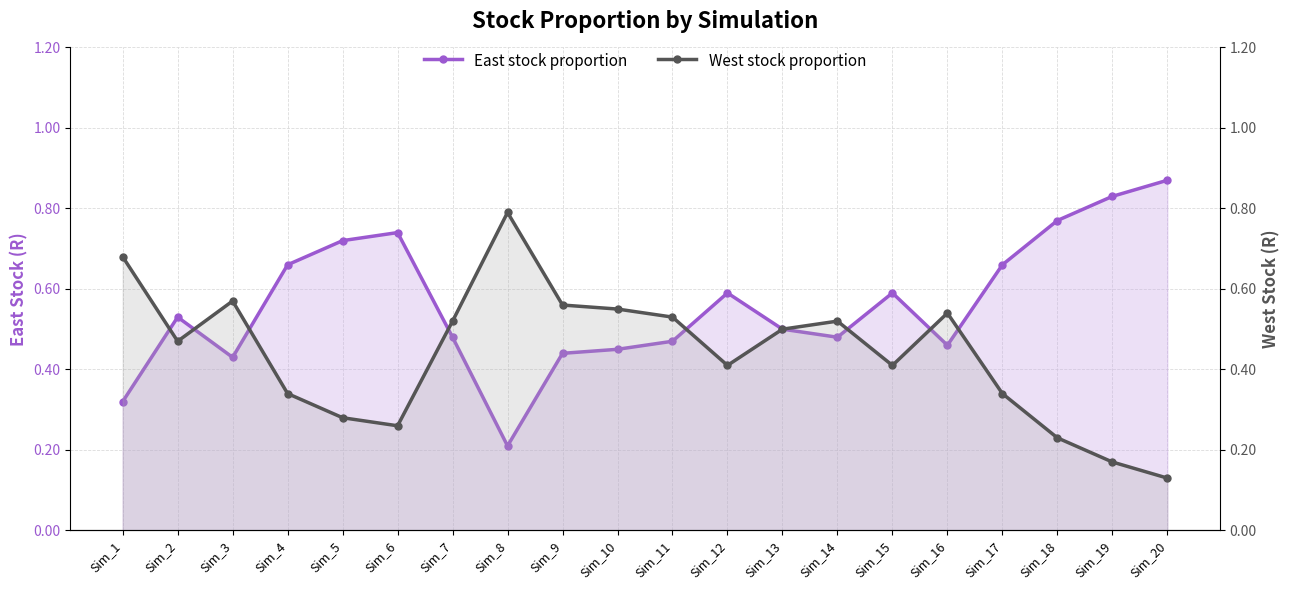

Which series ends up on top after the final intersection of West stock proportion and East stock proportion?

East stock proportion